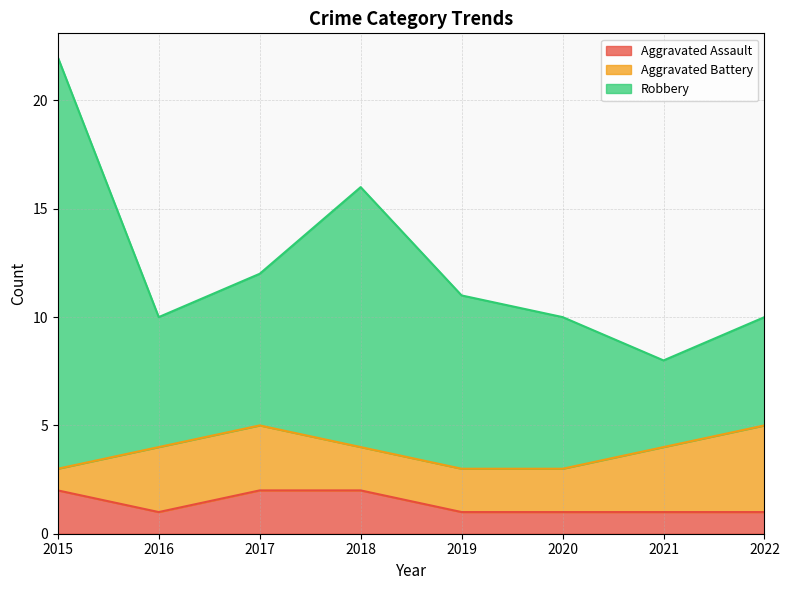

What is the total value across all series at 2018?

16